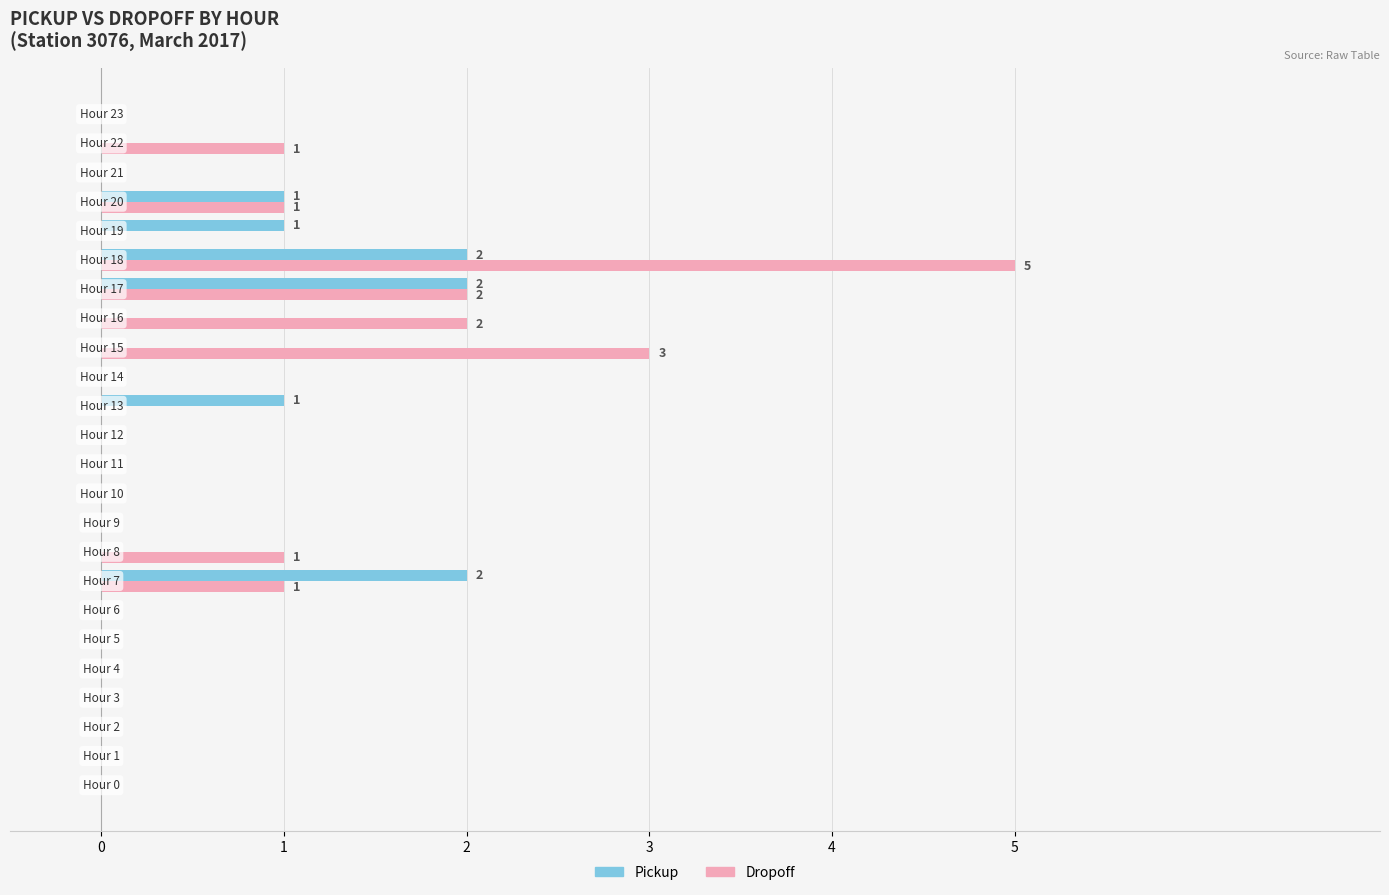

What is the greatest value displayed?

5